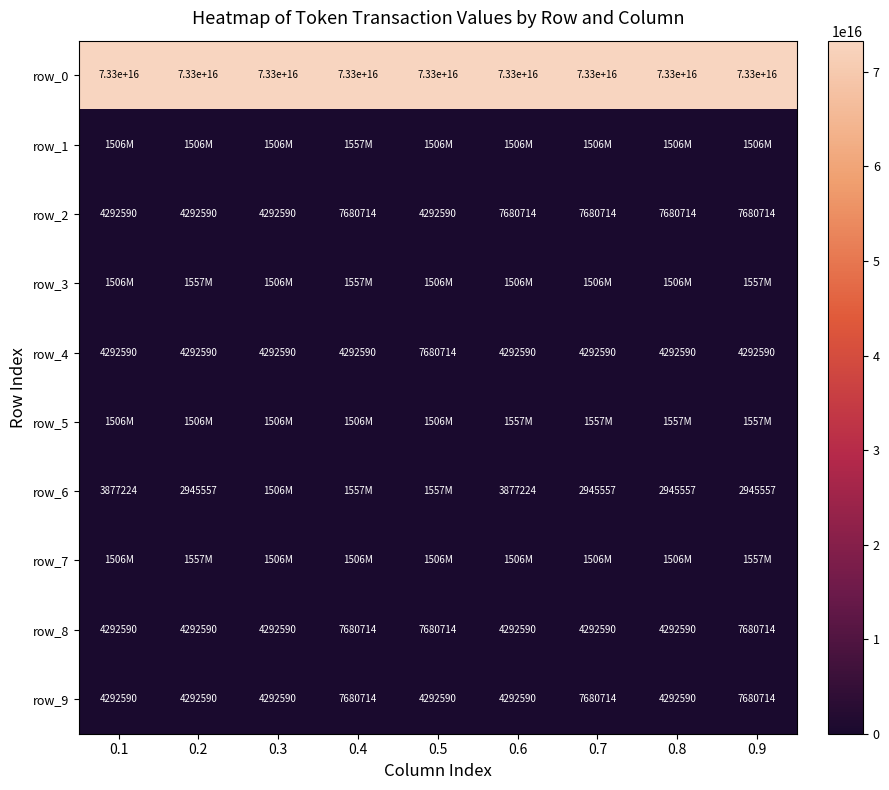

What is the approximate value of row_3 at 0.7, to the nearest 10?

1505859810